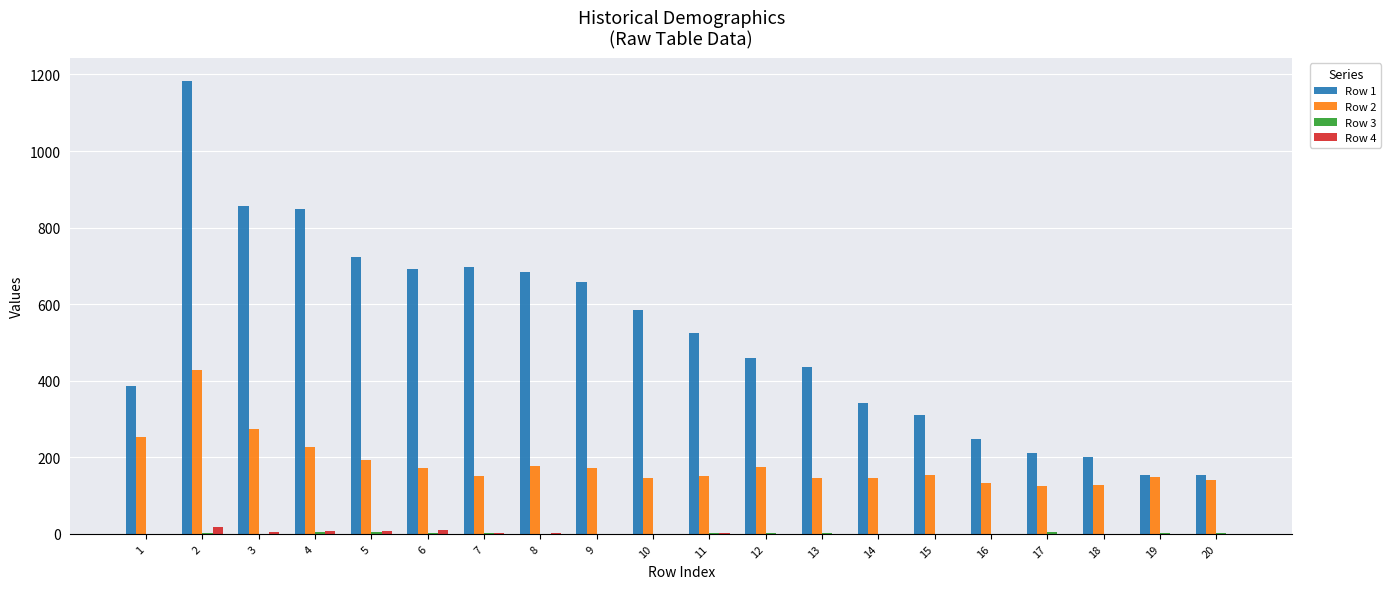

Which series has the widest spread of values?

Row 1